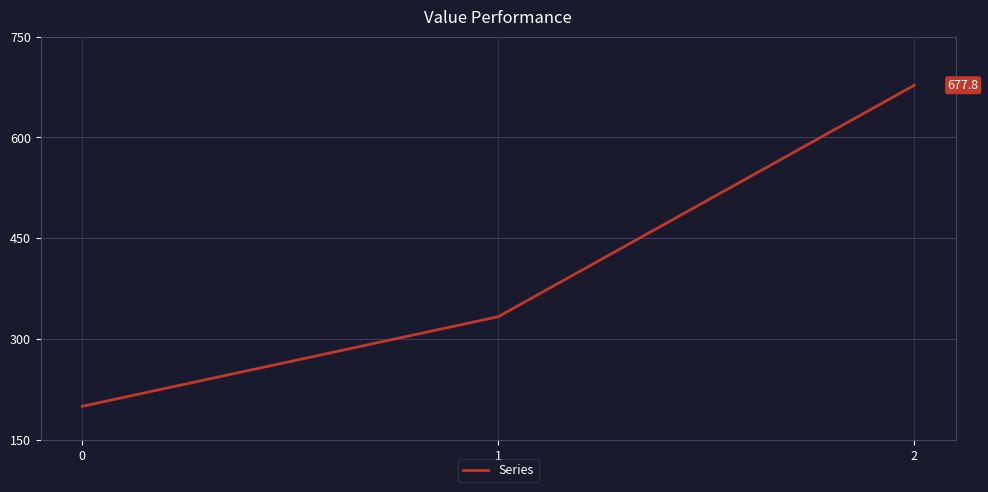

Approximately how many times larger is the value at 1 compared to 2?

0.5